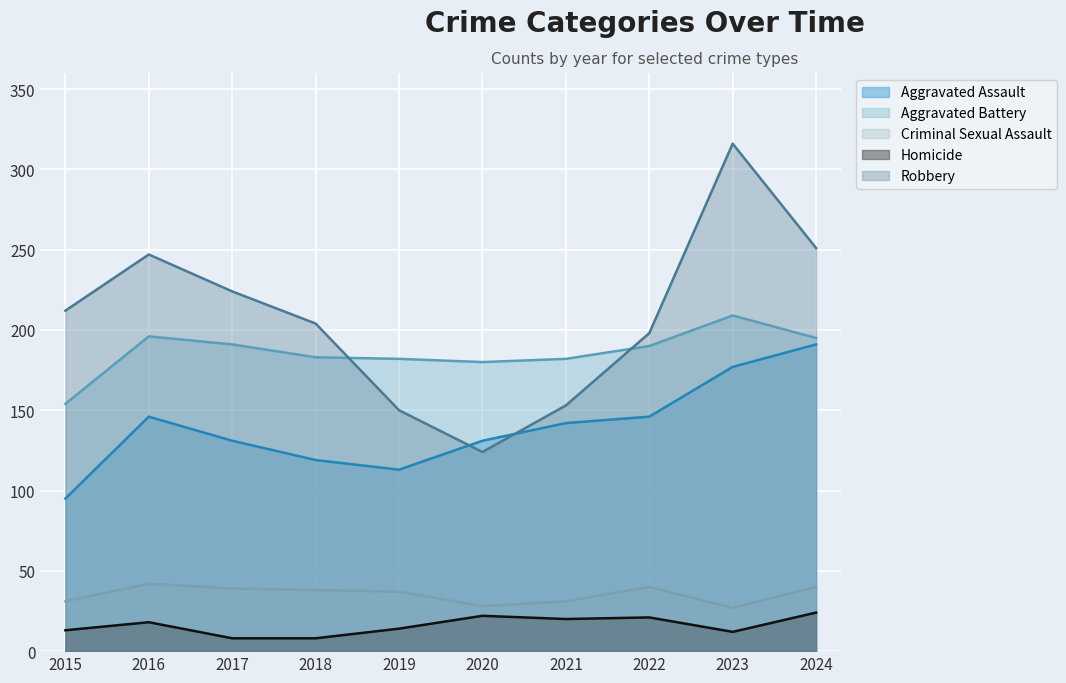

What value does the Robbery series have at 2016, to the nearest 50?

250